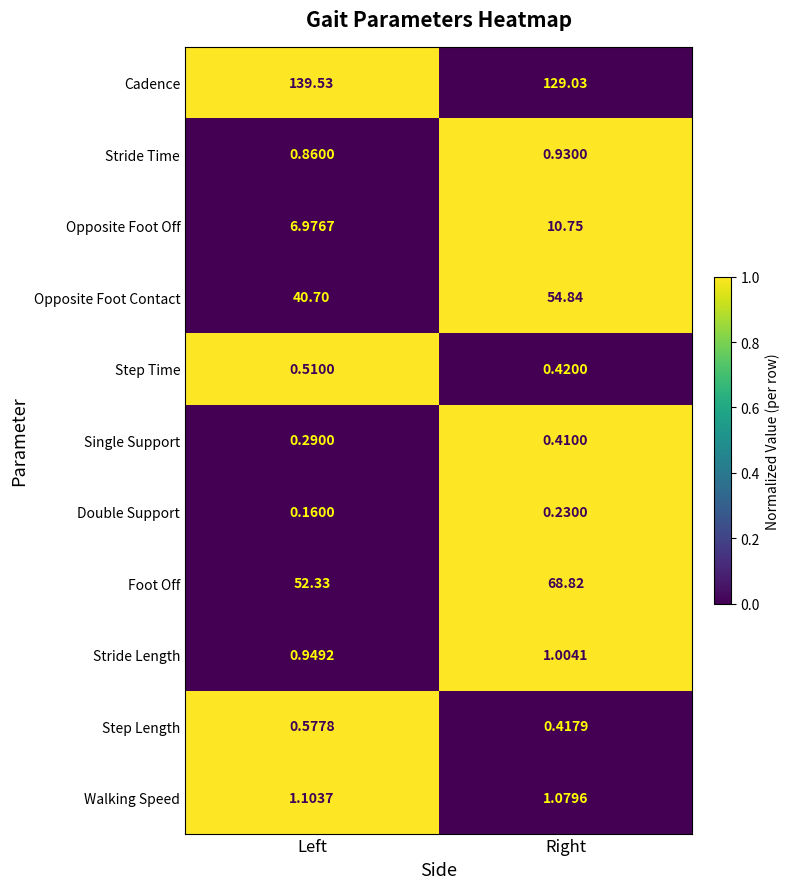

At Right, list the series in order from largest to smallest.

Cadence, Foot Off, Opposite Foot Contact, Opposite Foot Off, Walking Speed, Stride Length, Stride Time, Step Time, Step Length, Single Support, Double Support